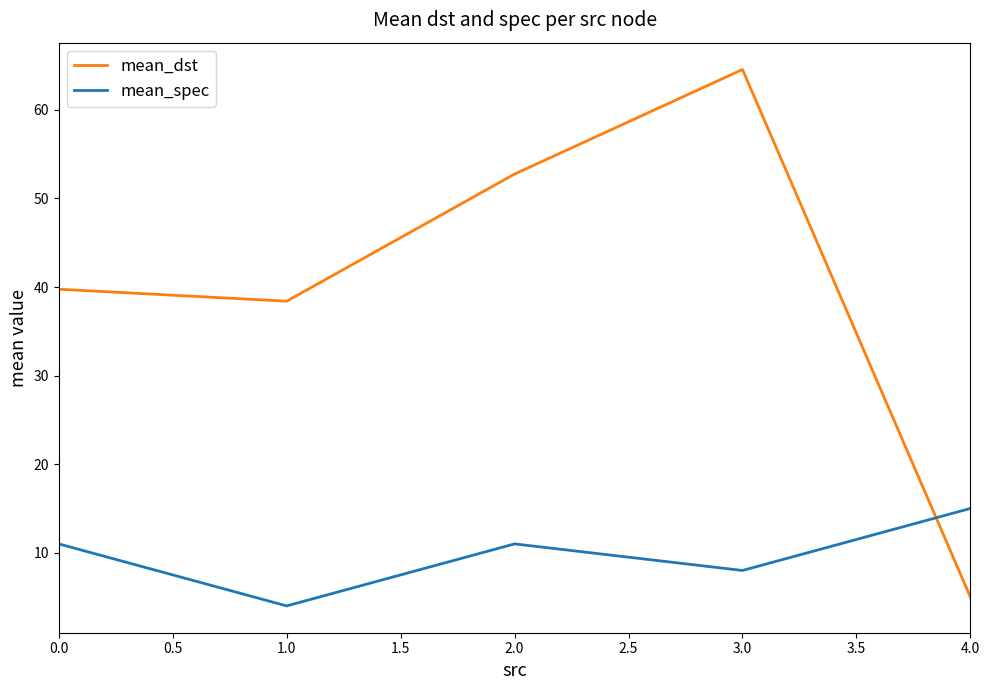

The value of mean_dst at 1.0 is 72.6. True or false?

False